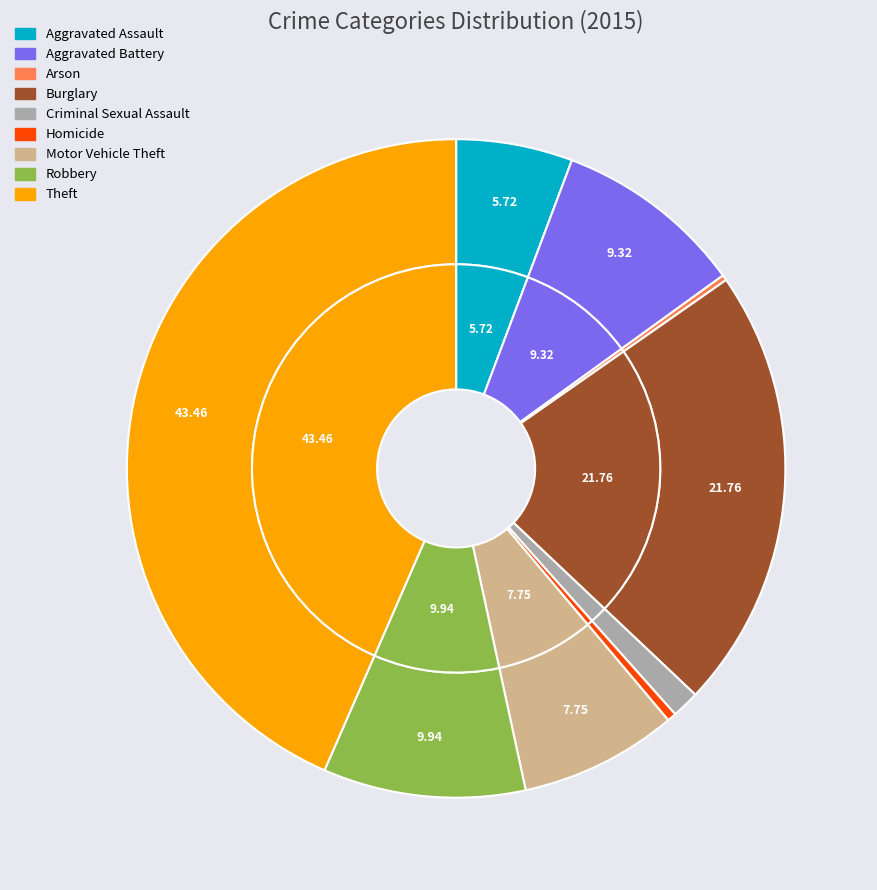

How many segments does this pie chart have?

9